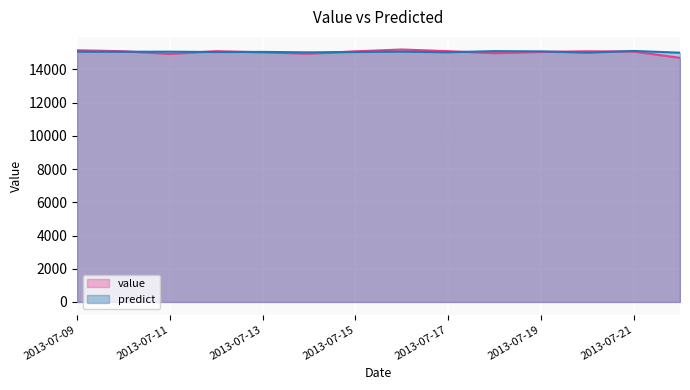

What is the sum of all value values?

210570.7